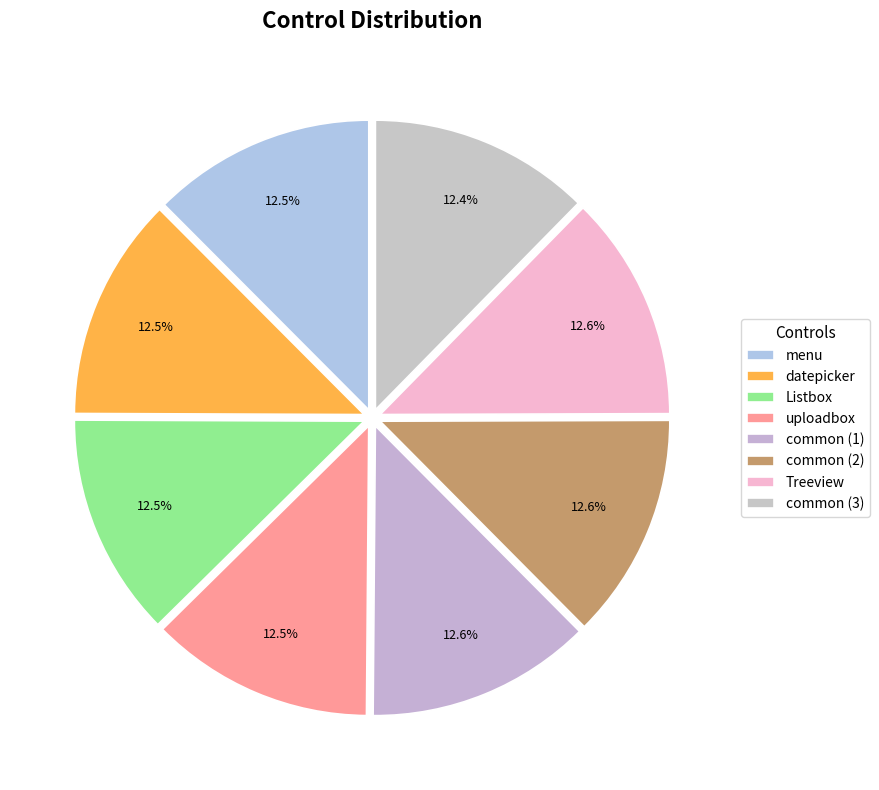

Does any single category account for the majority?

No